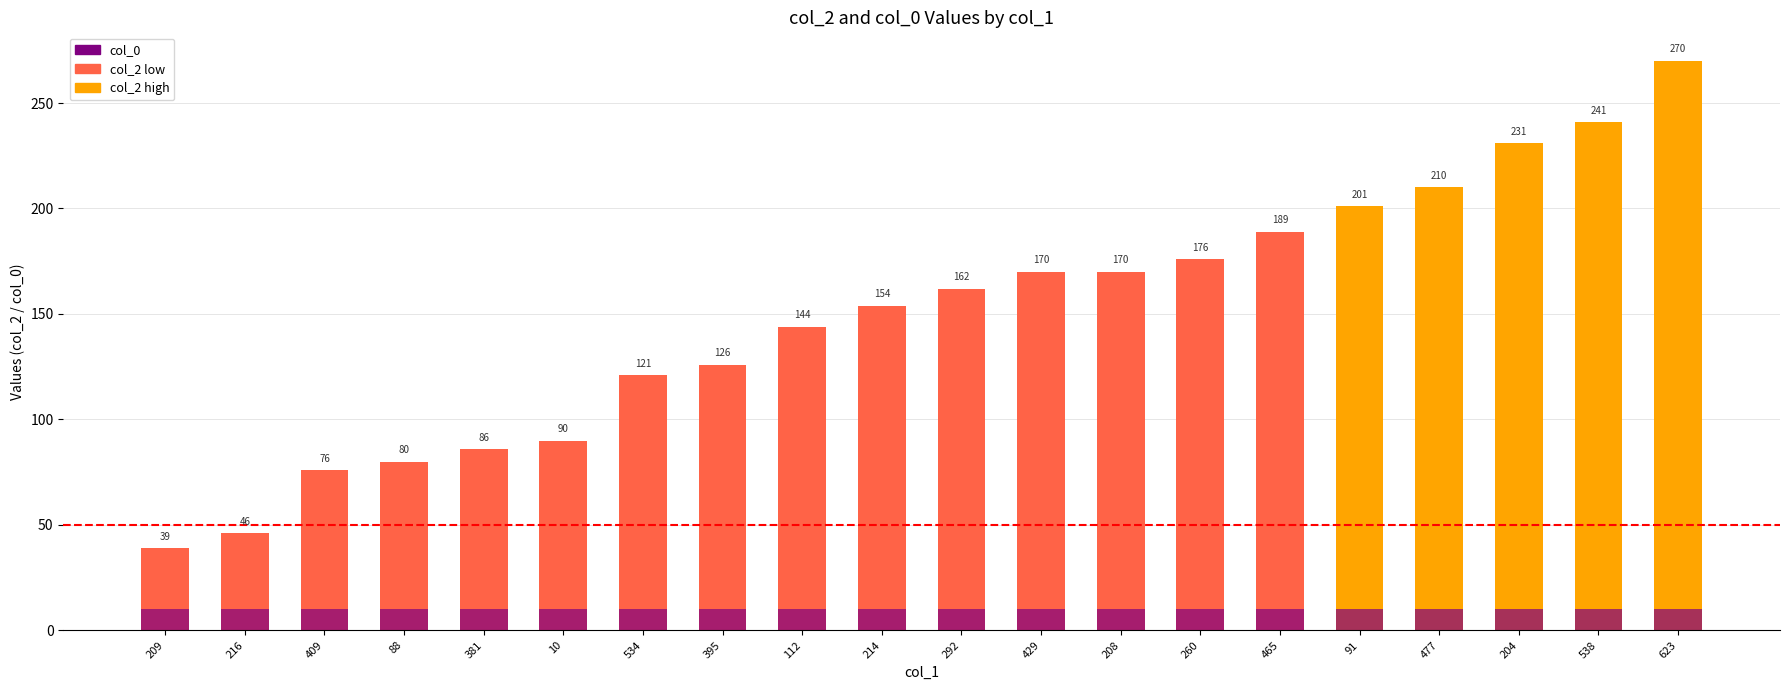

What is the sum of the col_2 values at 10 and 112?

234